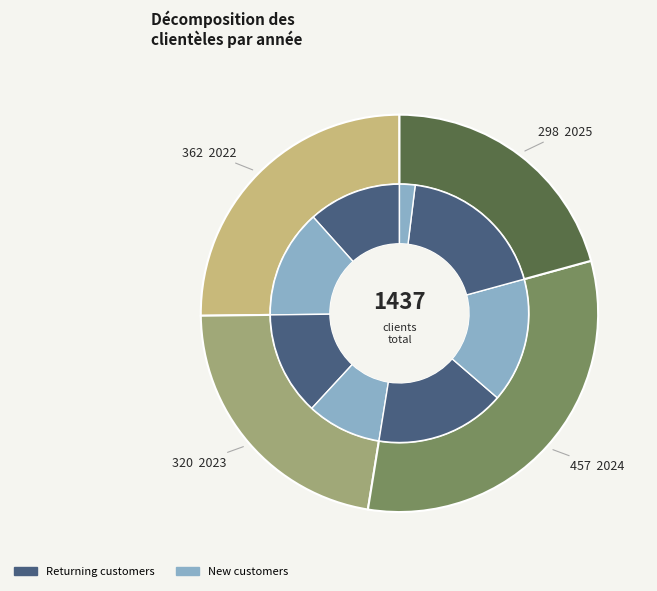

To the nearest percent, what is the average slice percentage?

25%